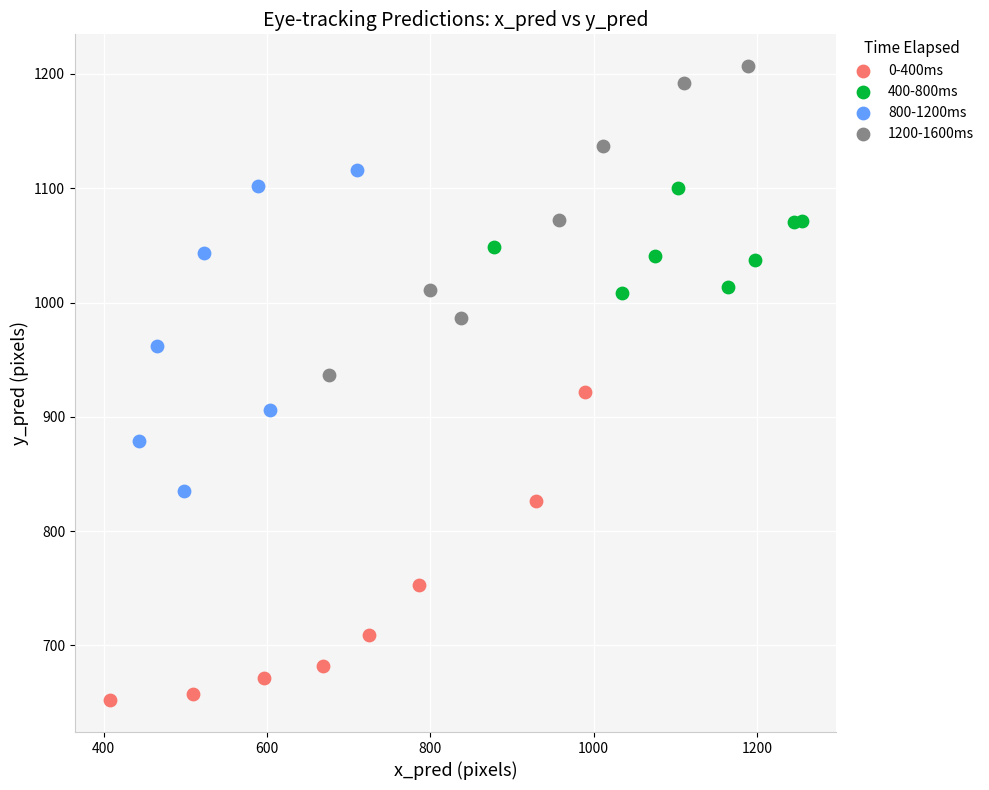

Which series reaches the maximum Y coordinate?

1200-1600ms